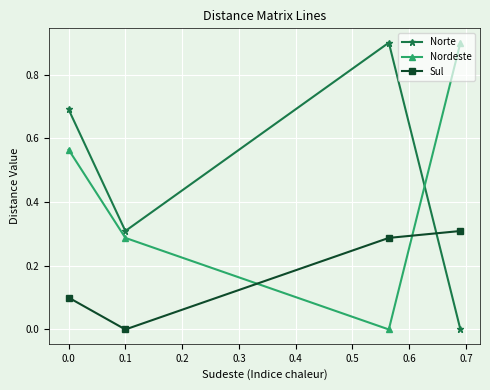

Which series changed the most between 0.0 and 0.1?

Norte